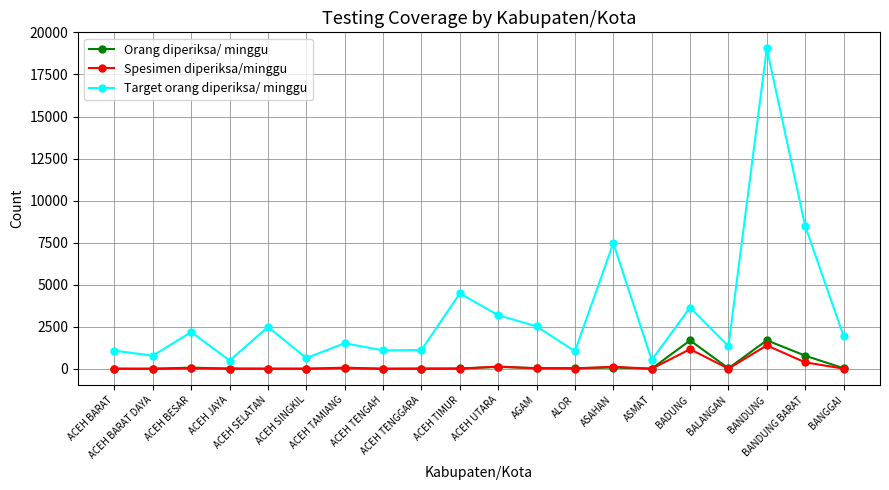

What are all the series names shown in the legend?

Orang diperiksa/ minggu, Spesimen diperiksa/minggu, Target orang diperiksa/ minggu